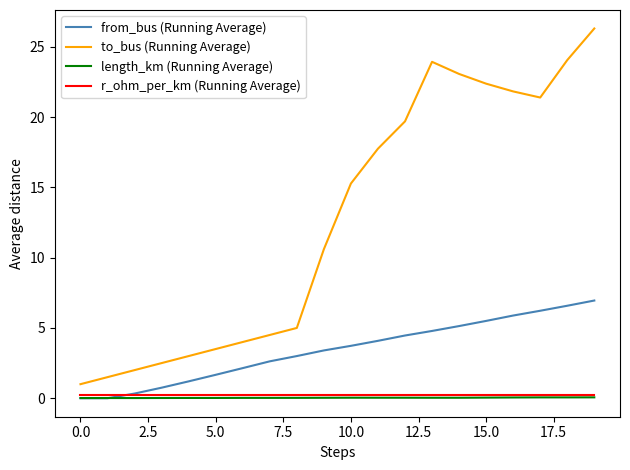

Which series has the widest spread of values?

to_bus (Running Average)